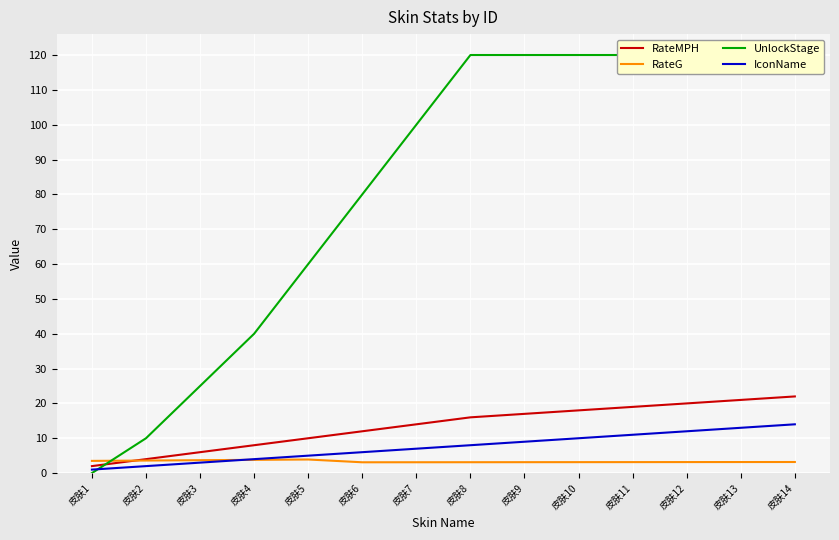

Is it true that RateMPH equals 18.0 at 皮肤10?

True